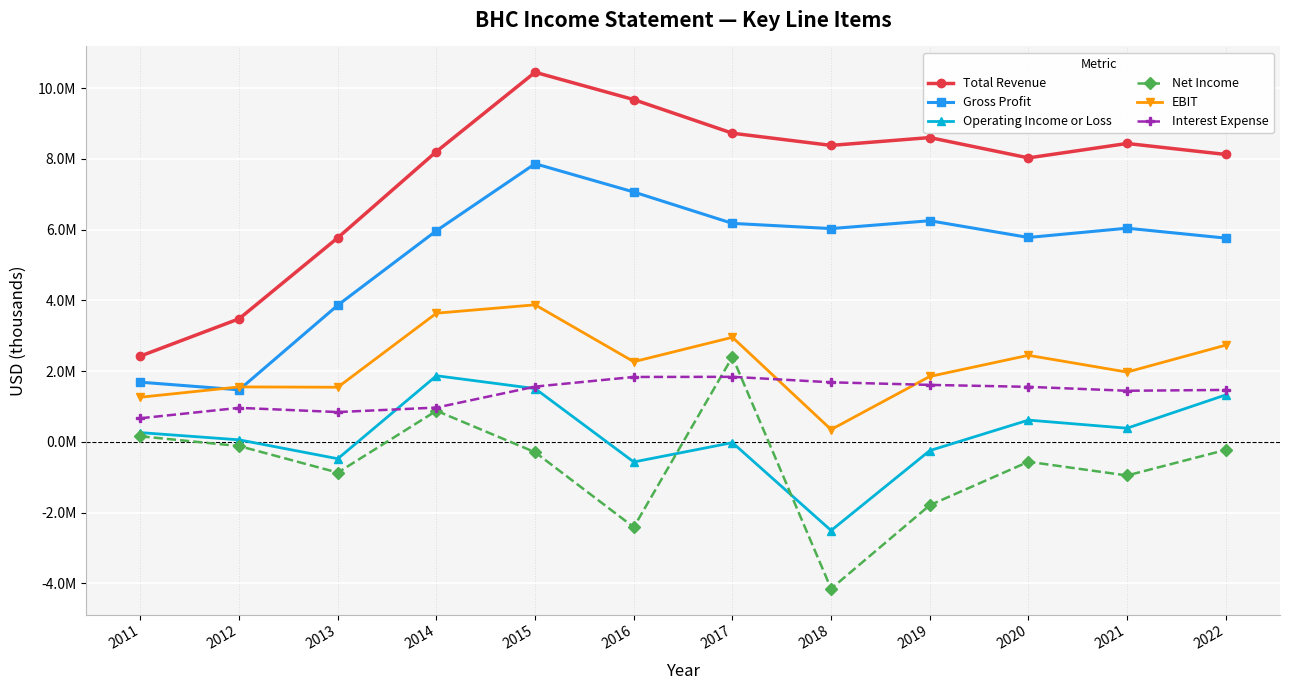

How many data points in EBIT are less than 2267000?

6